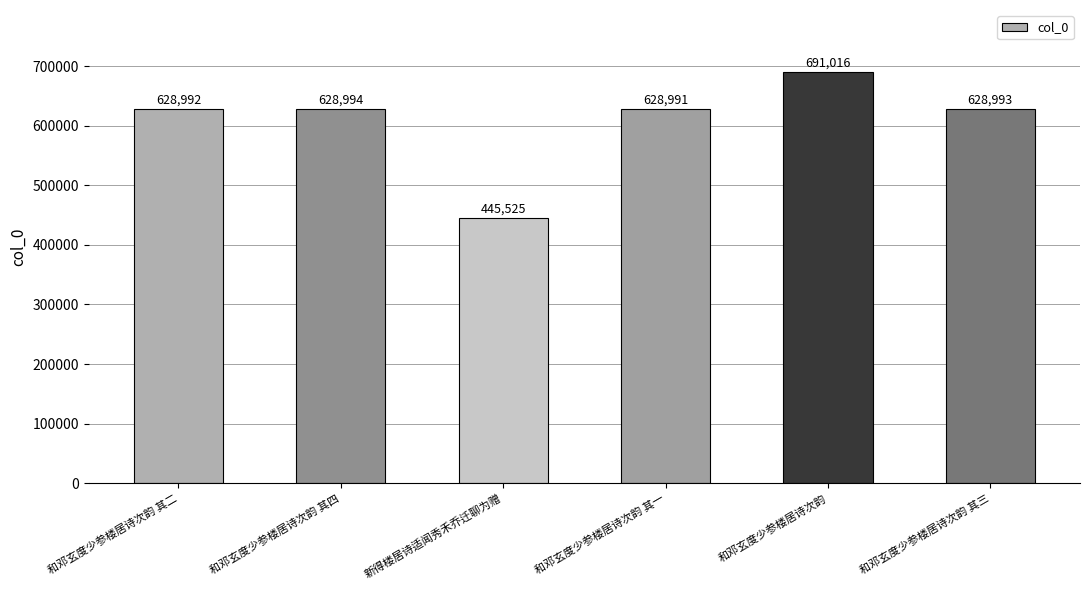

Does the chart contain stacked bars?

No